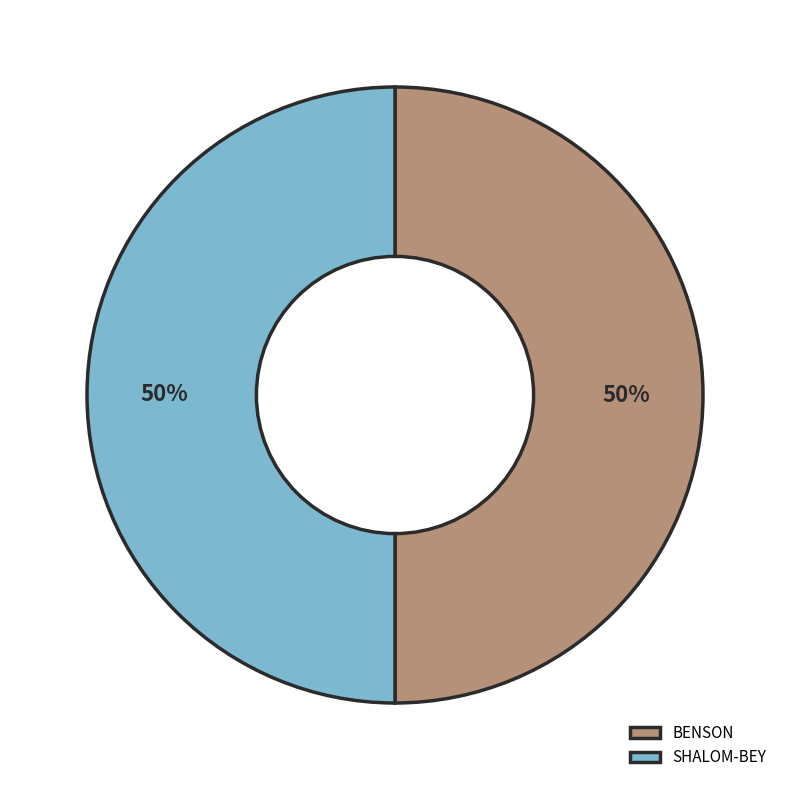

To the nearest percent, what percentage of the pie is BENSON?

50%